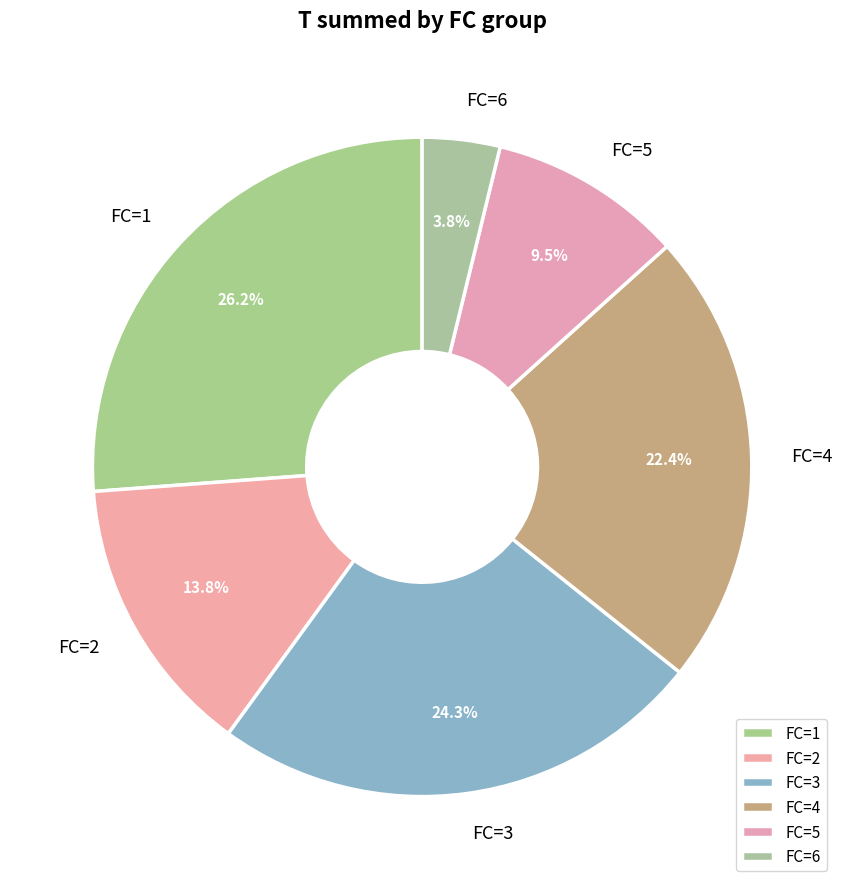

Rank the categories by value from lowest to highest.

FC=6, FC=5, FC=2, FC=4, FC=3, FC=1